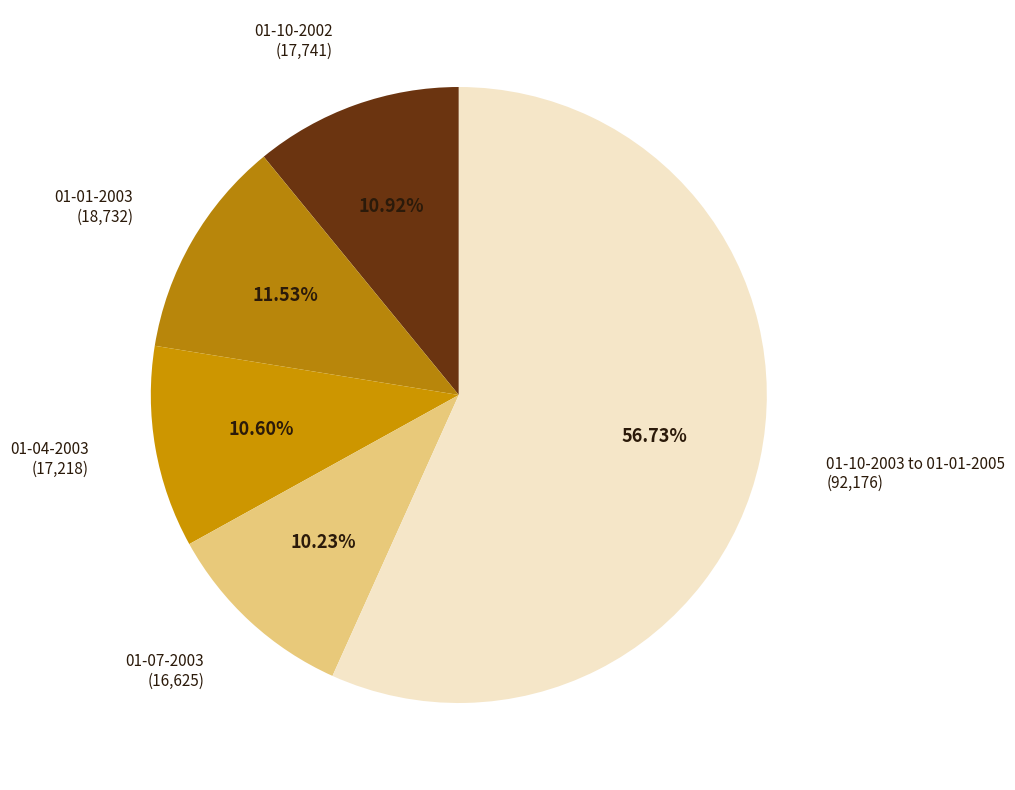

Is there any slice that represents more than half of the pie?

Yes